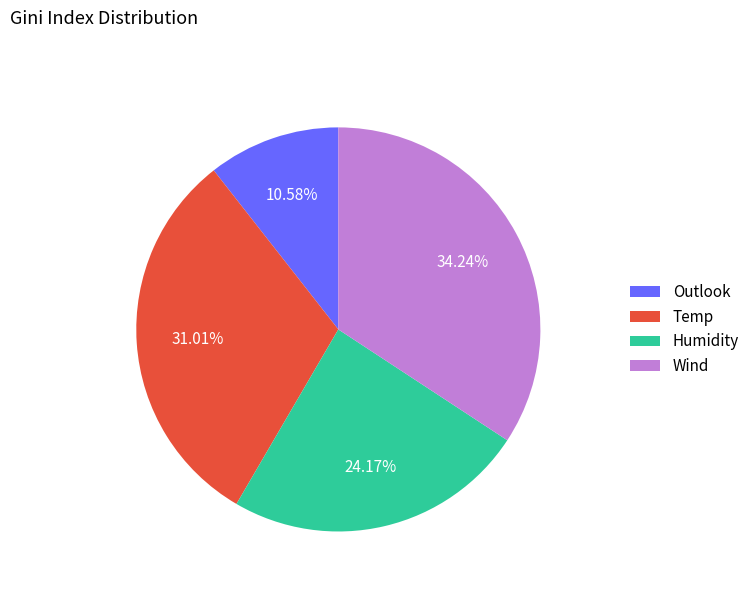

Does any single category account for the majority?

No